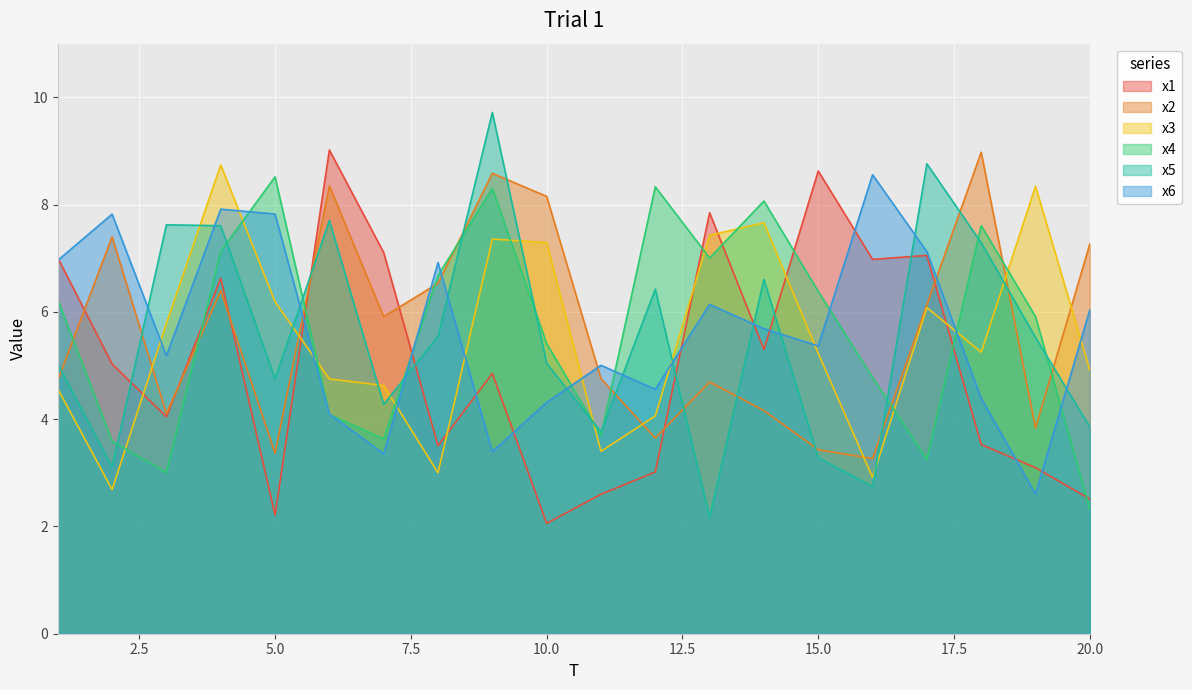

Is the value of x2 at 19 greater than the value of x3 at 12?

No